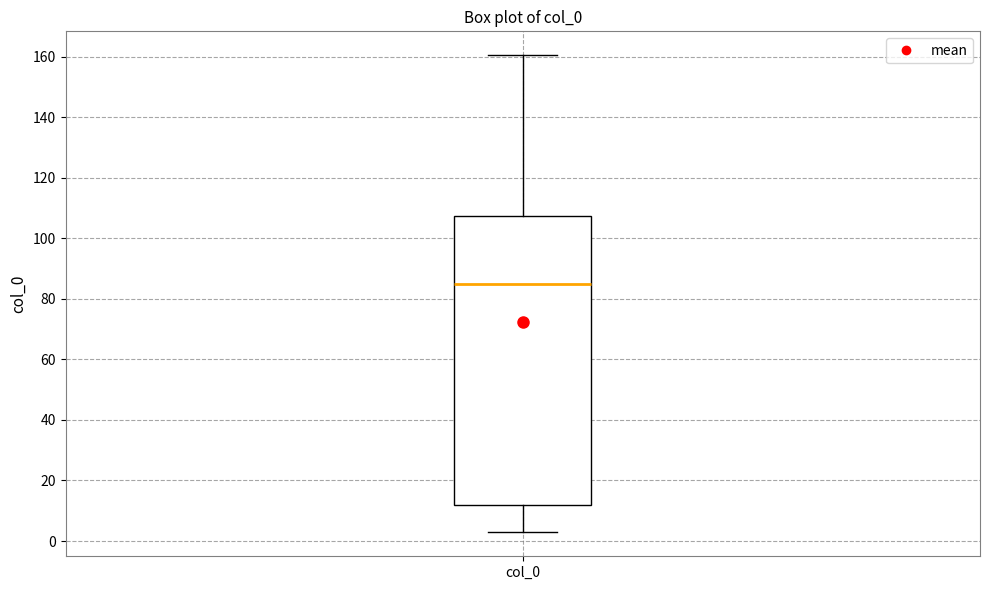

Where does the lower whisker of the box for col_0 end on the y-axis? The values are not printed on the chart, so give them approximately, as read against the axis.

2